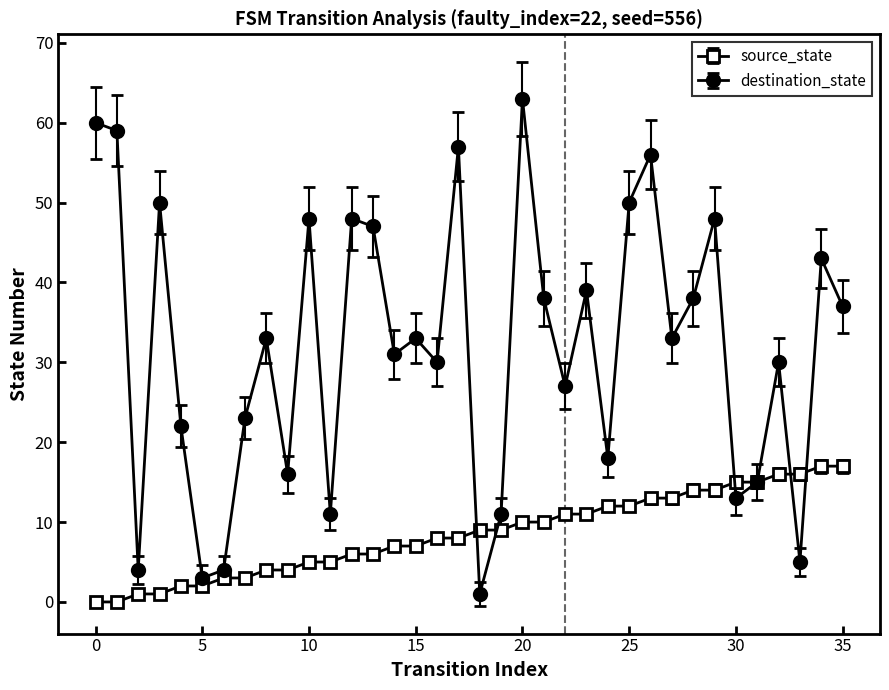

Which series has the largest range (max minus min)?

destination_state